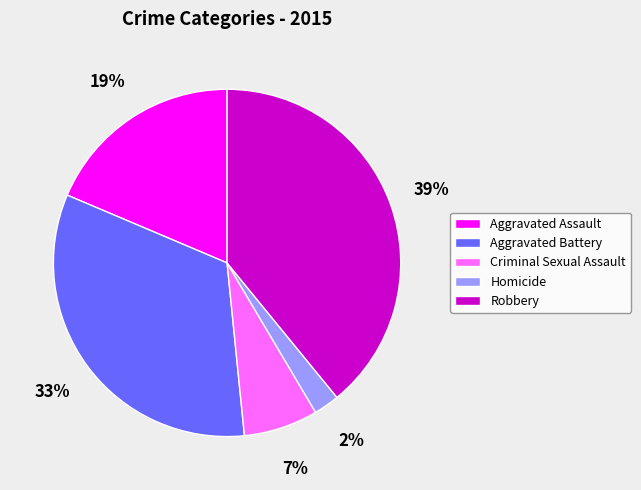

Does Criminal Sexual Assault account for over 50% of the chart?

No